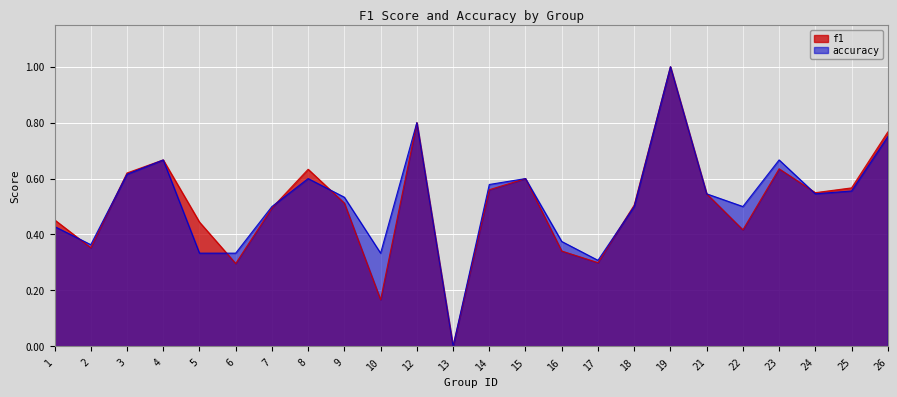

Reading left to right, list all the values displayed in this chart.

f1: 0.5	0.4	0.6	0.7	0.4	0.3	0.5	0.6	0.5	0.2	0.8	0.0	0.6	0.6	0.3	0.3	0.5	1.0	0.5	0.4	0.6	0.5	0.6	0.8
accuracy: 0.4	0.4	0.6	0.7	0.3	0.3	0.5	0.6	0.5	0.3	0.8	0.0	0.6	0.6	0.4	0.3	0.5	1.0	0.5	0.5	0.7	0.5	0.6	0.8